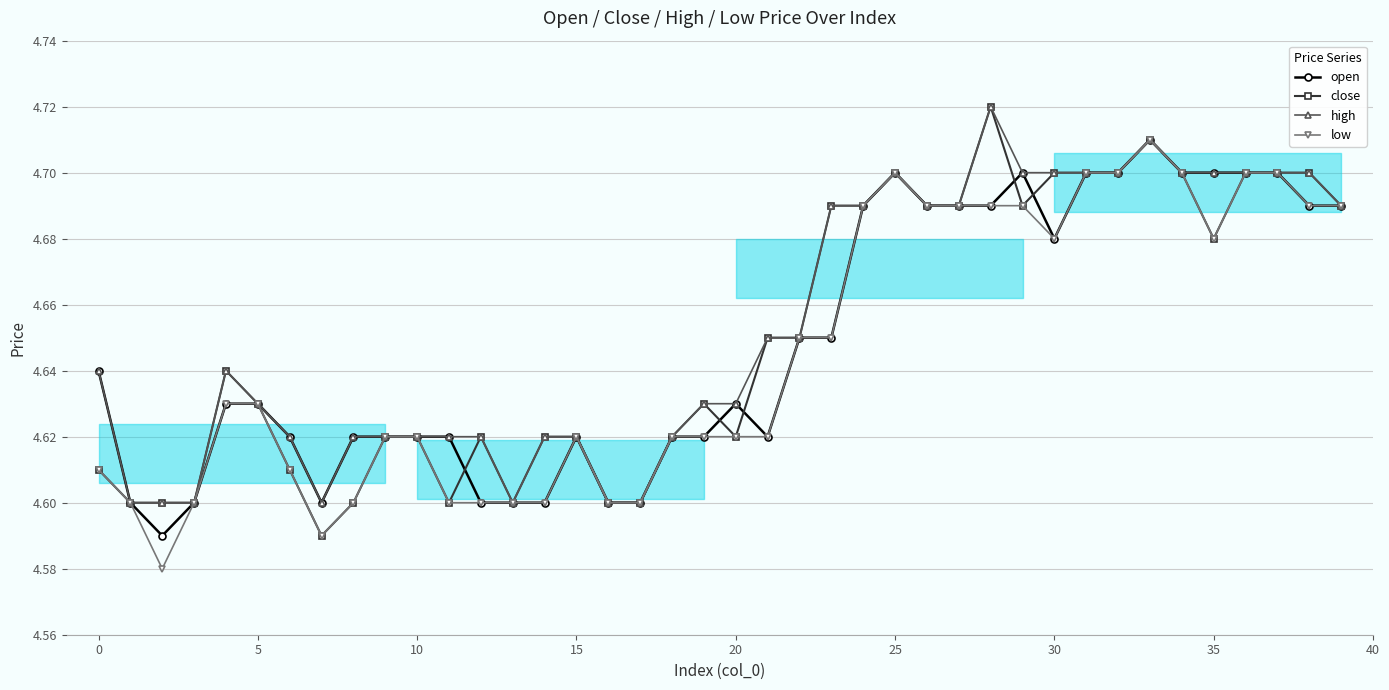

What is the greatest value displayed?

4.7